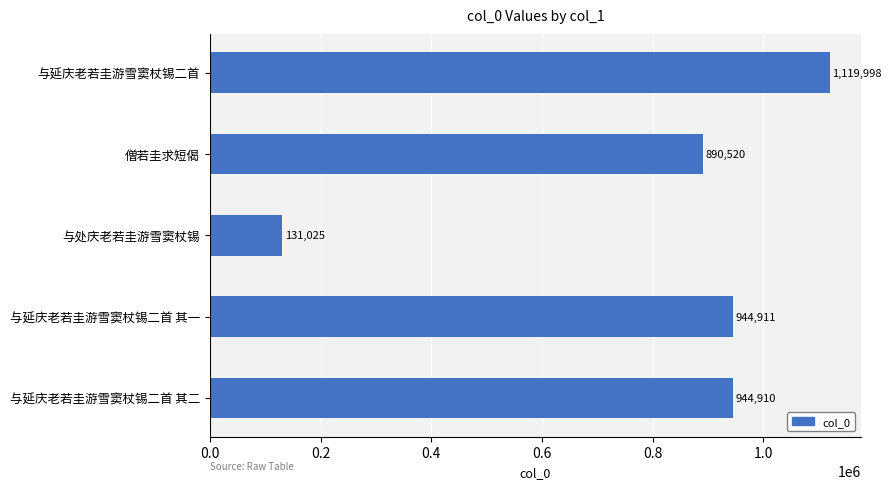

Reading bottom to top, transcribe all the data shown in this chart.

944910	944911	131025	890520	1119998